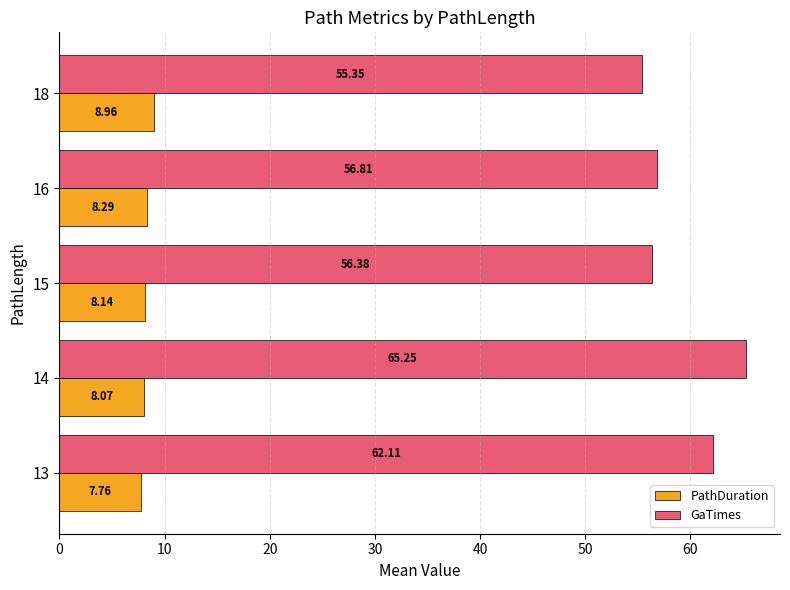

What is the difference between the maximum and minimum values in the PathDuration series?

1.2